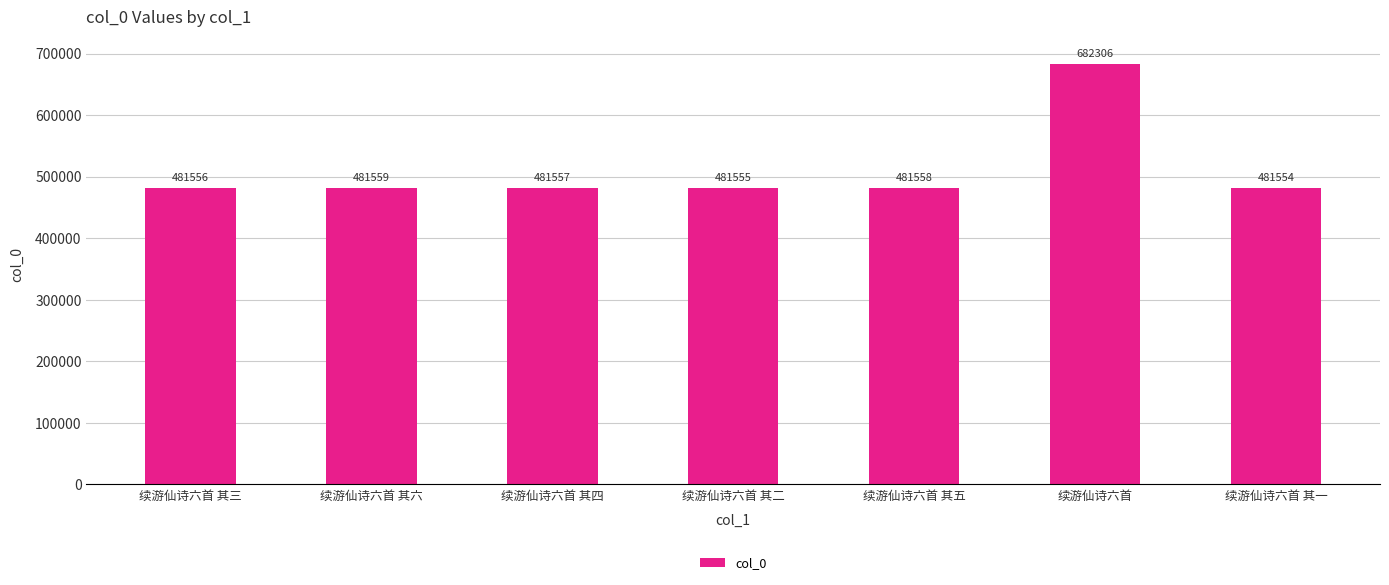

Which has a higher value, 续游仙诗六首 其一 or 续游仙诗六首 其五?

续游仙诗六首 其五